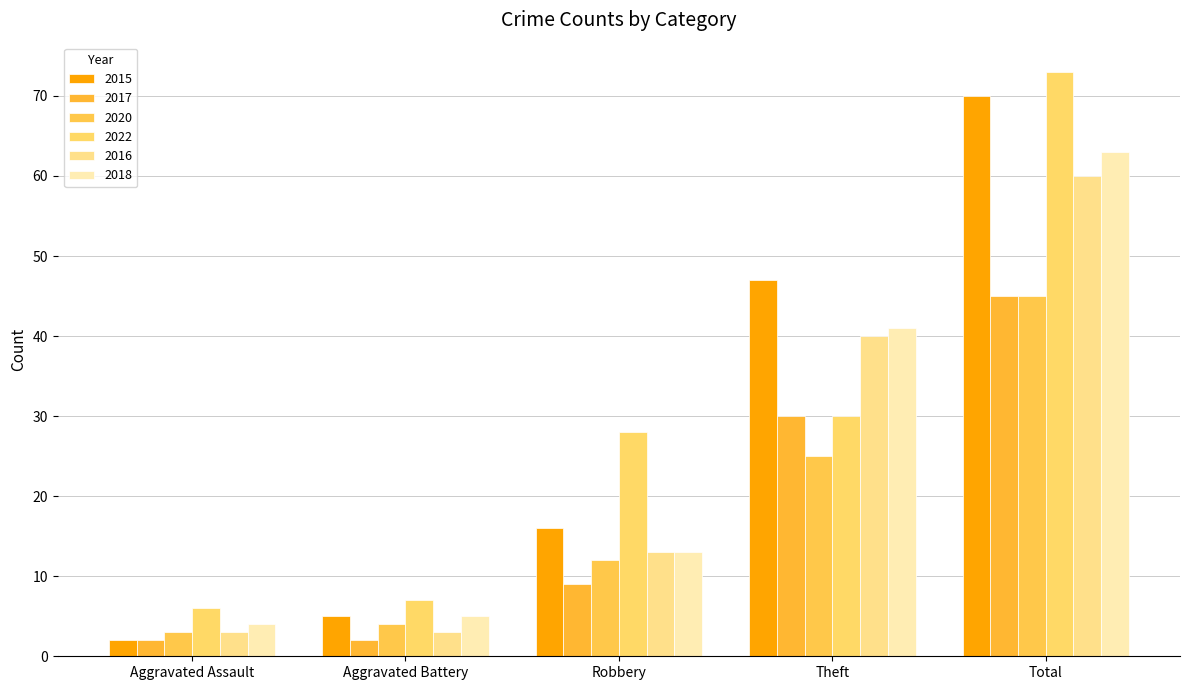

What is the value of the 2022 bar at the 5th from the left?

73